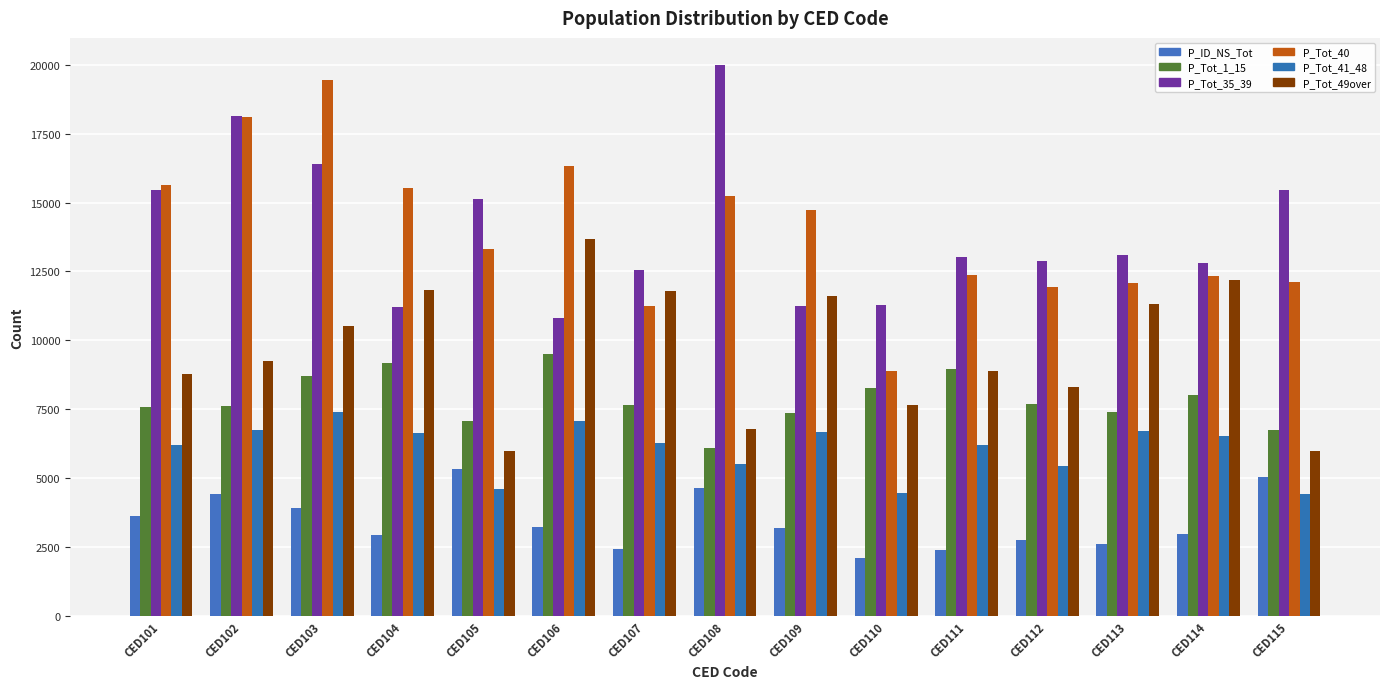

Where does the P_Tot_1_15 series first go above 7664?

CED103